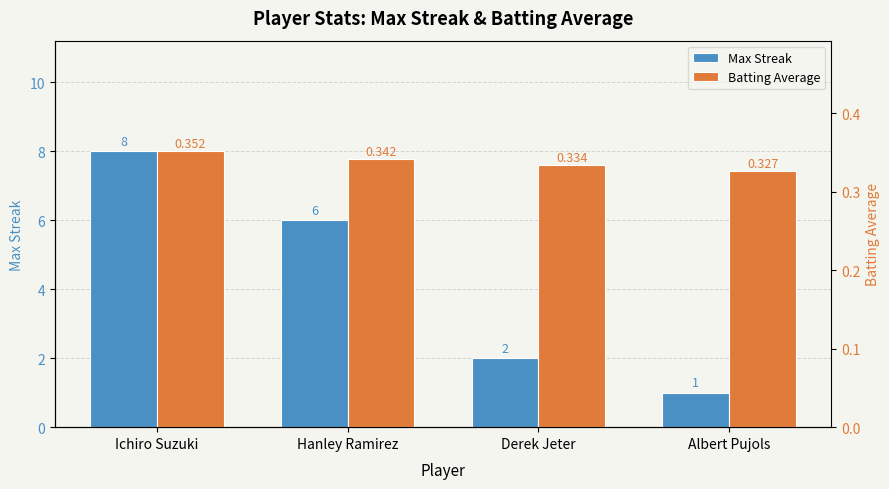

Between Derek Jeter and Albert Pujols, which series saw the biggest shift?

Max Streak